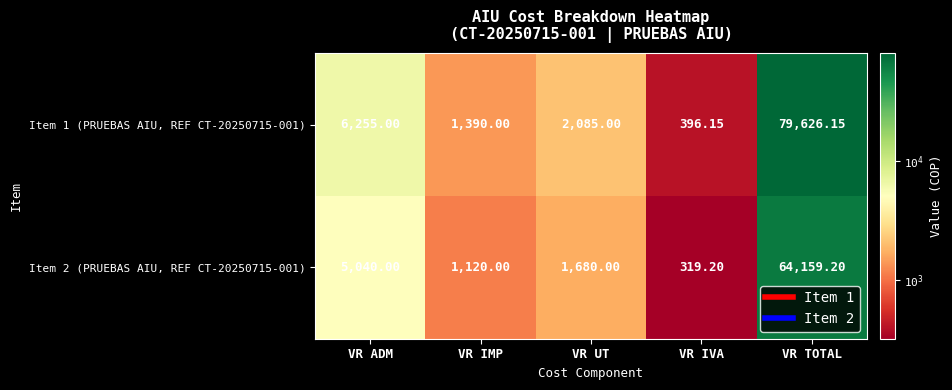

Where is Item 2 (PRUEBAS AIU, REF CT-20250715-001) nearest to the value 32239?

VR ADM